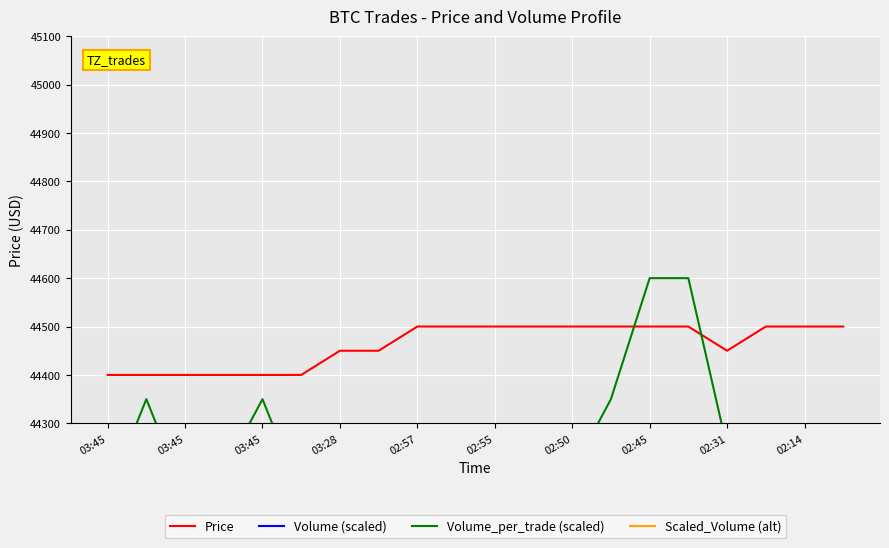

Where do Scaled_Volume (alt) and Volume_per_trade (scaled) first cross each other?

03:45 and 03:45